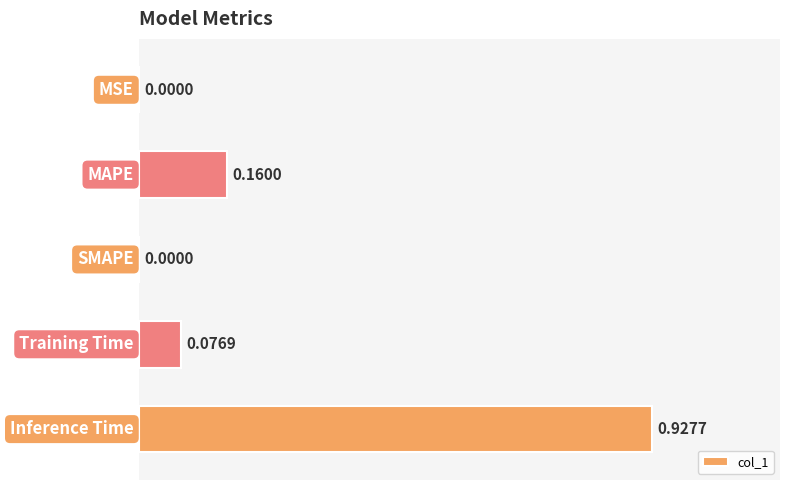

What is the sum of all values?

1.2